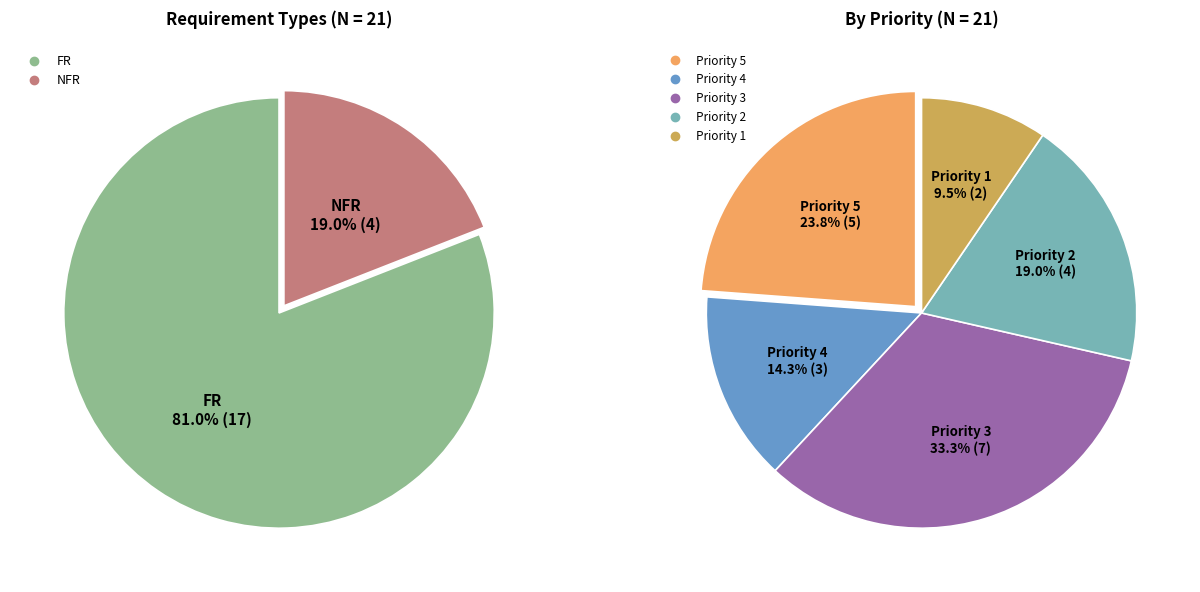

Does any single category account for the majority?

Yes